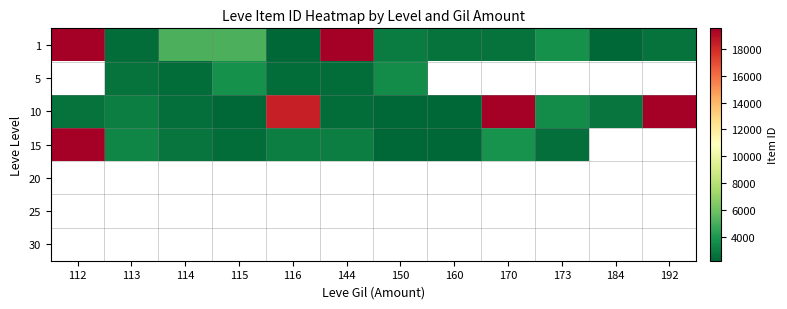

What is the difference between the maximum and minimum values in the 1 series?

25487.0